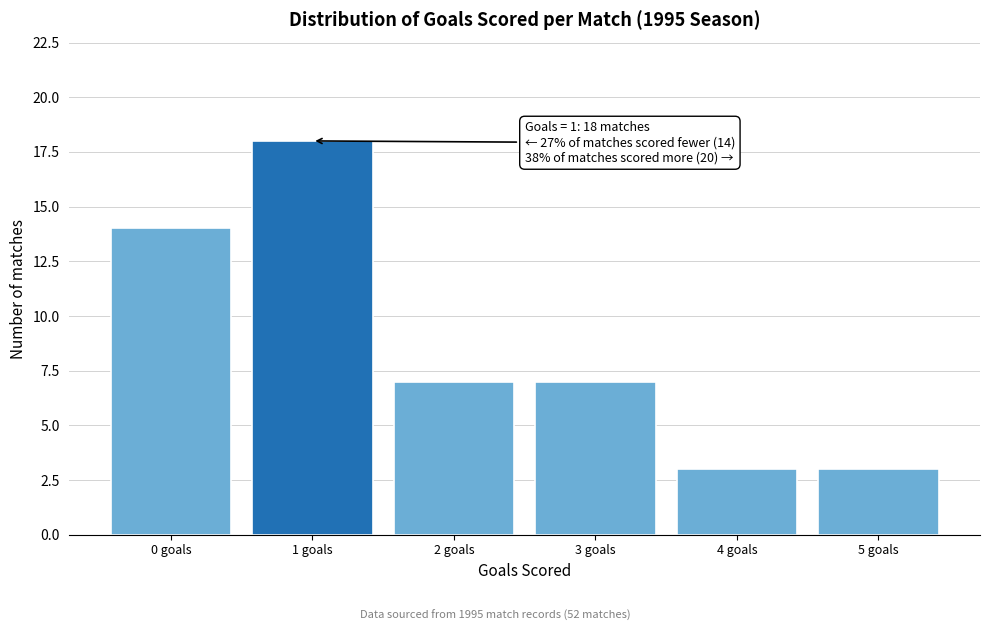

Reading right to left, list all the values displayed in this chart.

5 goals=3	4 goals=3	3 goals=7	2 goals=7	1 goals=18	0 goals=14